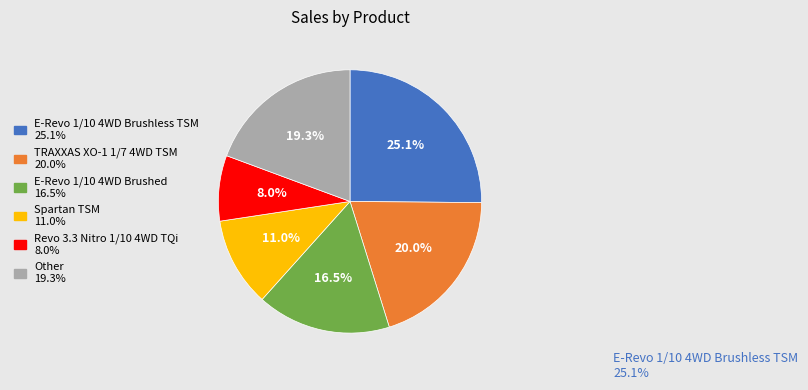

Count the number of slices in the pie.

6